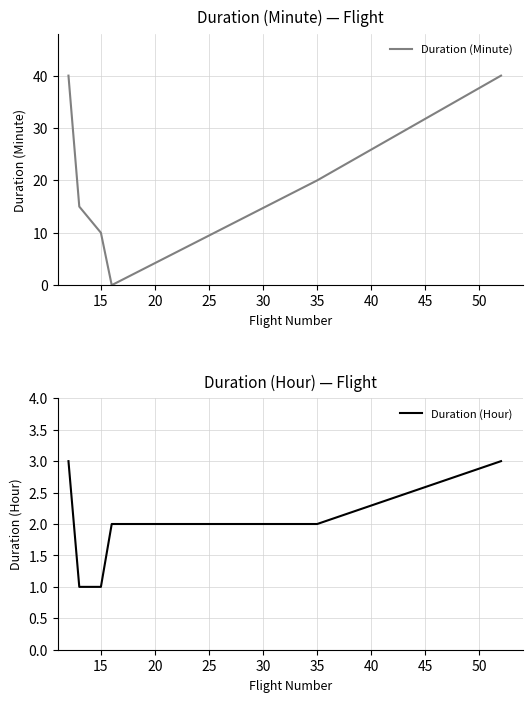

Which series has the widest spread of values?

Duration (Minute)